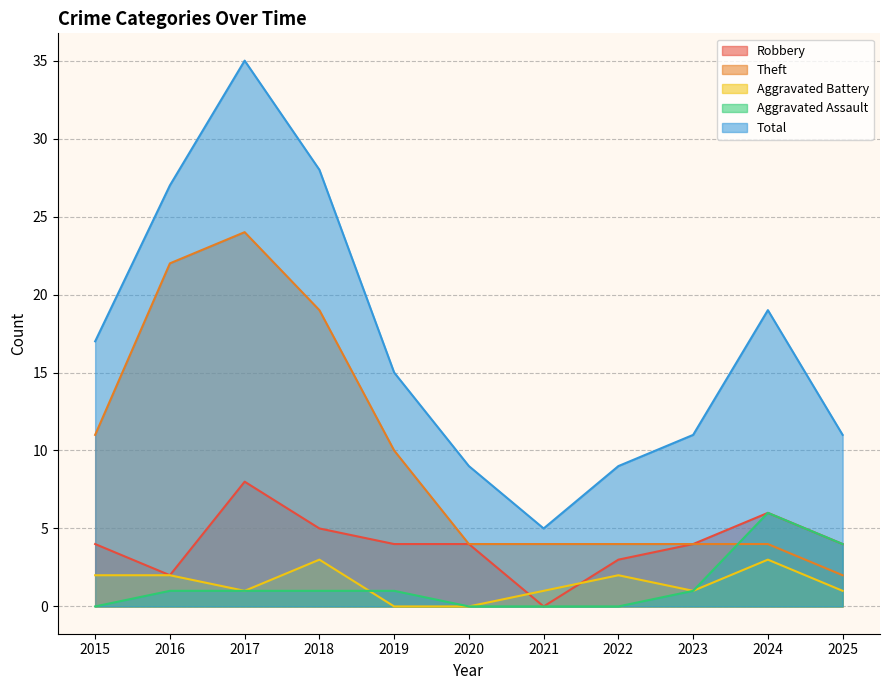

At which category does Aggravated Battery reach its first local peak?

2018